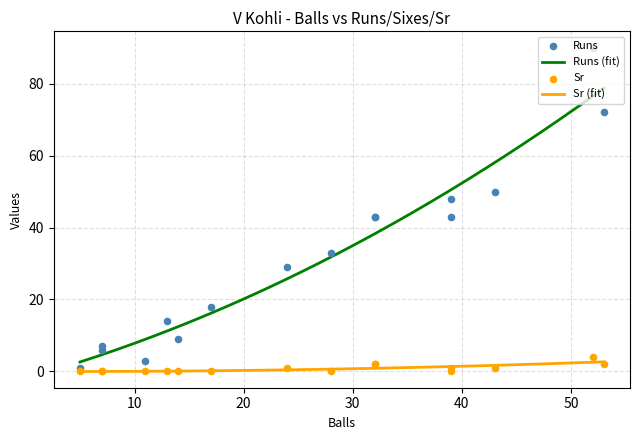

Which series has the largest Y range (max minus min)?

Runs